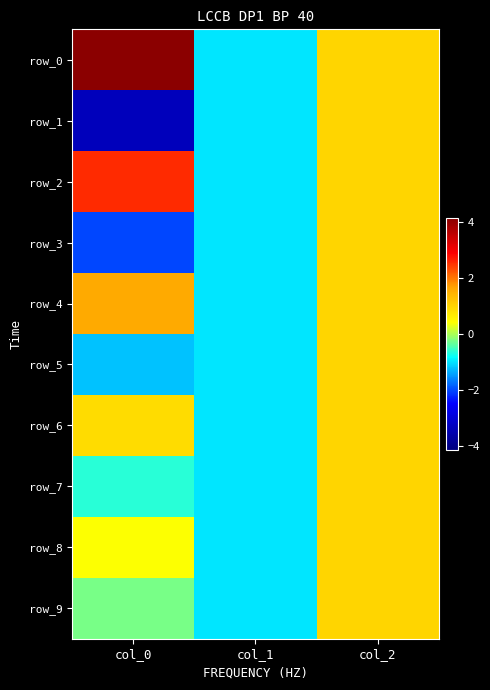

How many distinct data groups are displayed?

10